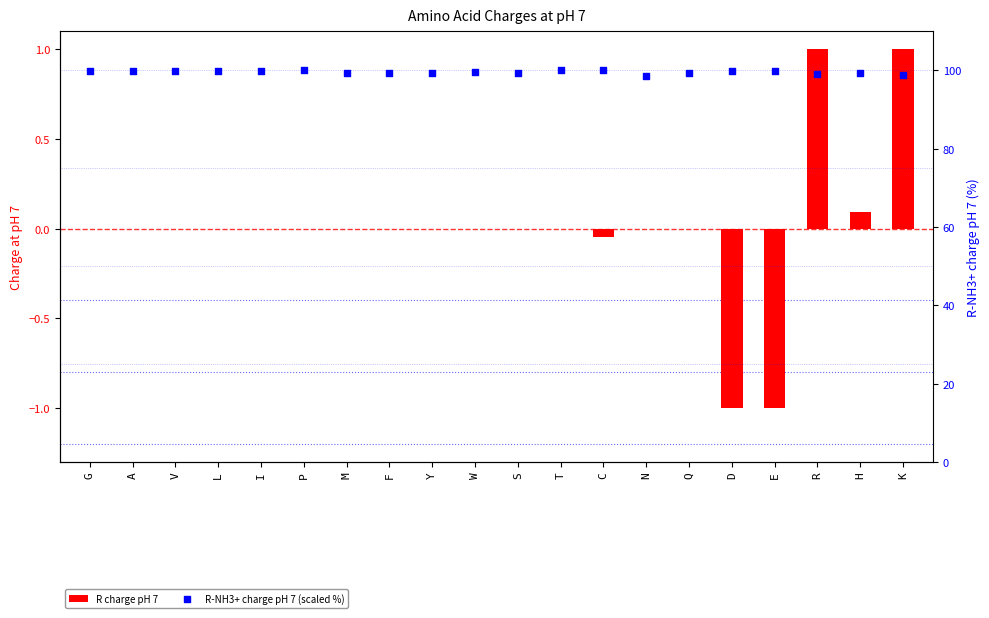

At which category is the sum across all series the highest?

R